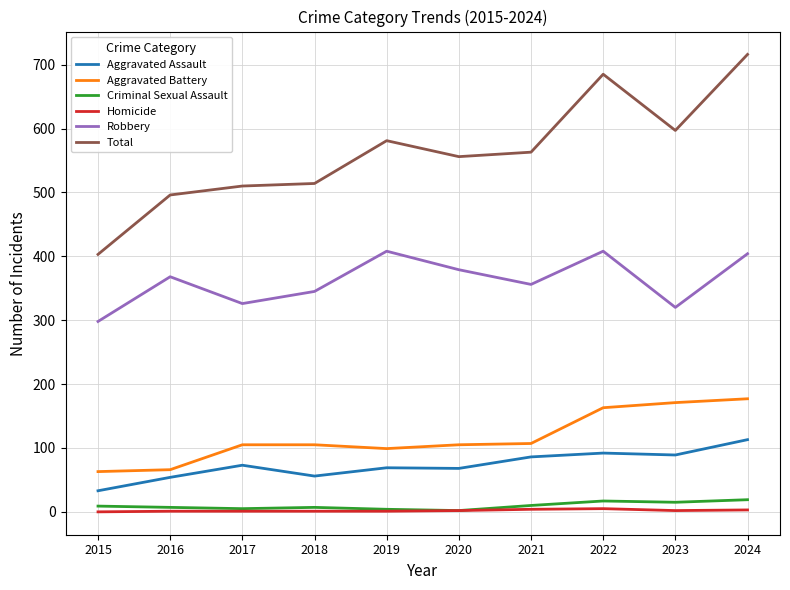

What is the lowest value of the Aggravated Assault series?

33